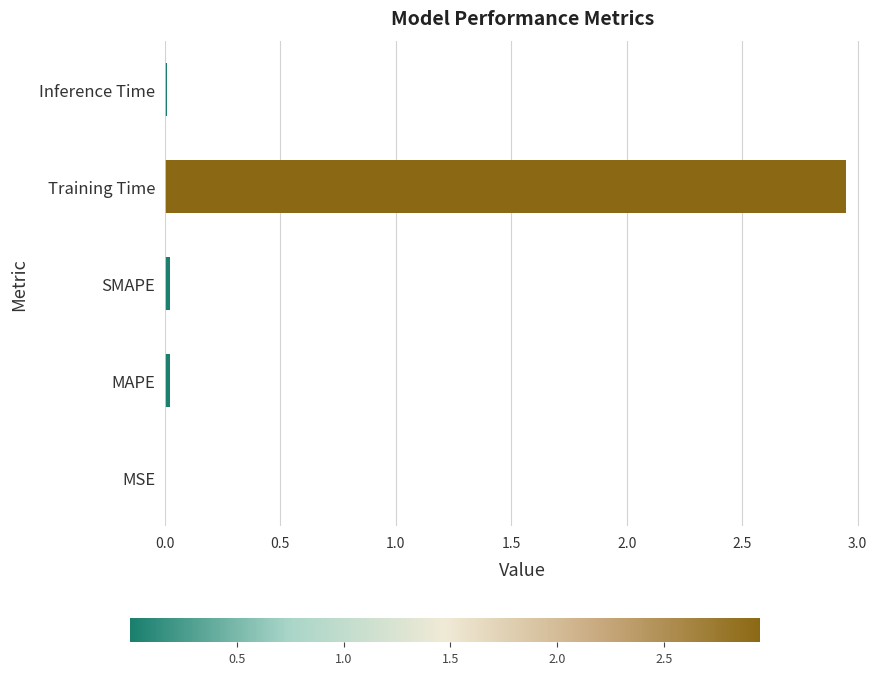

How many series are shown in this chart?

1